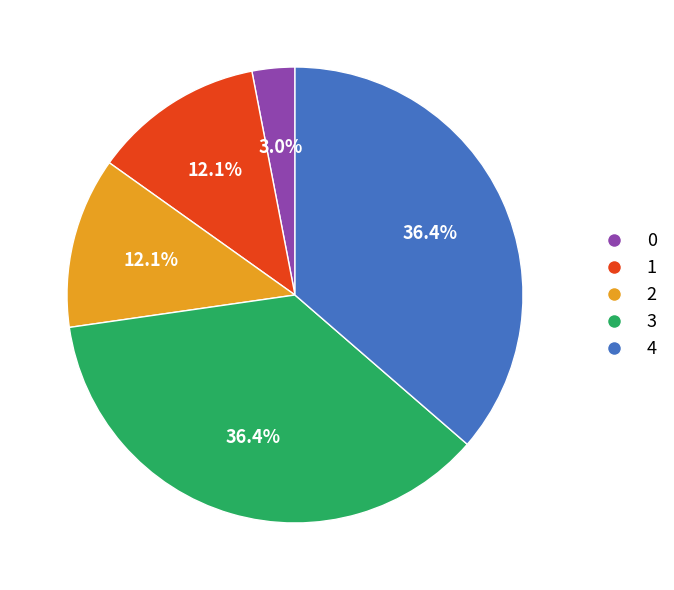

What percentage is the 0 slice, to the nearest percent?

3%